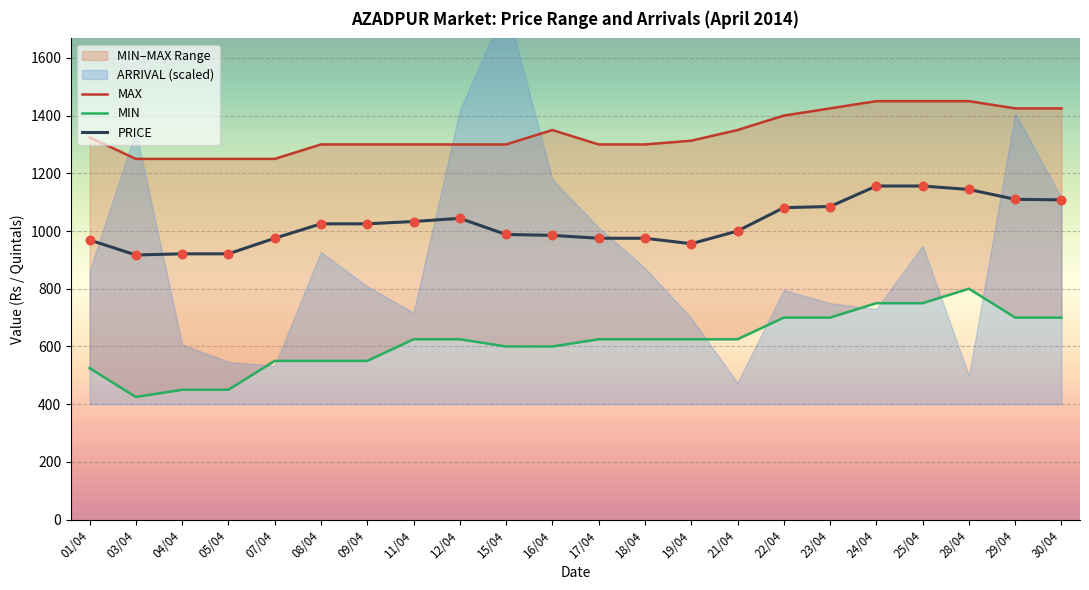

What is the total value across all series at 30/04?

3233